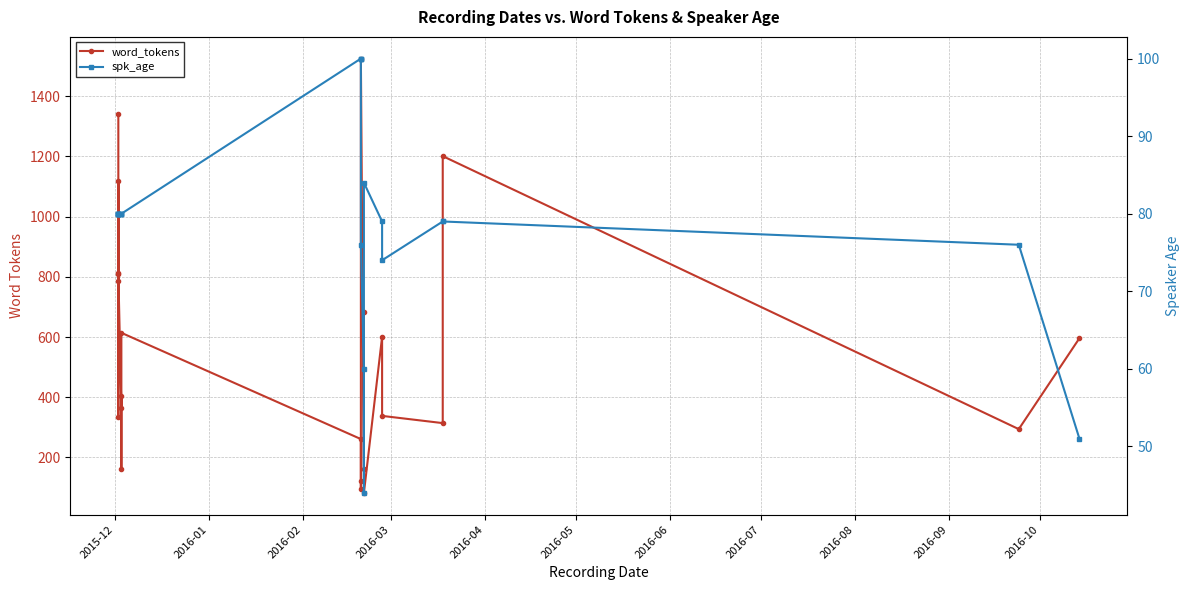

What is the sum of all word_tokens values?

13015